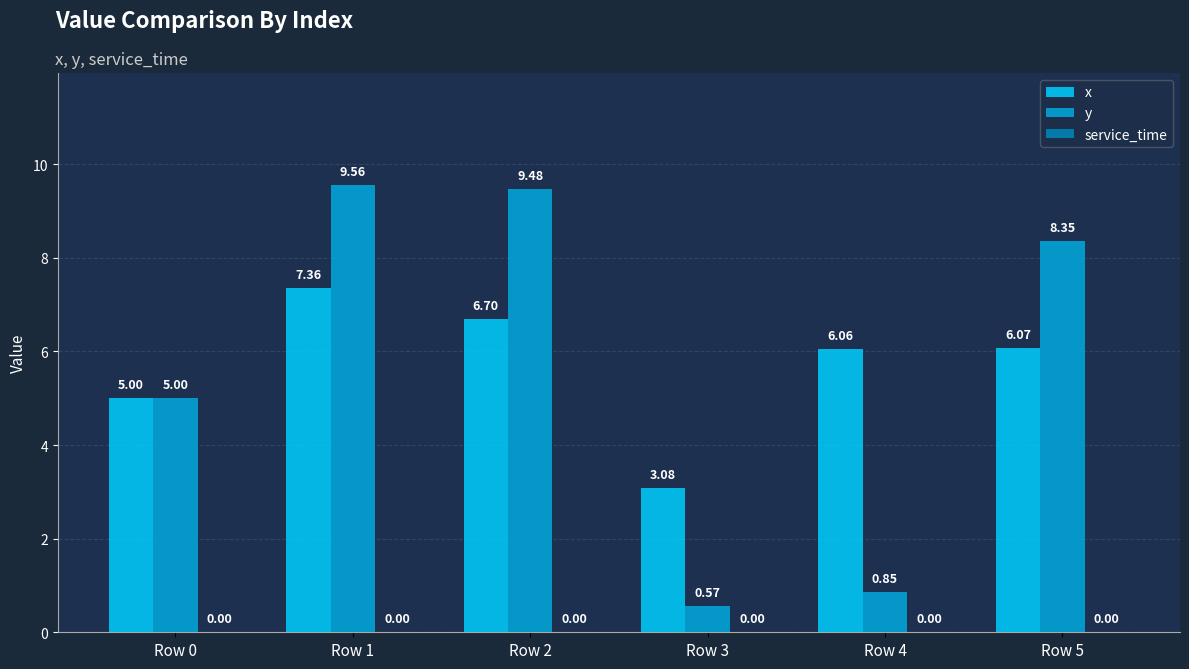

The value of y at Row 1 is 5.1. True or false?

False